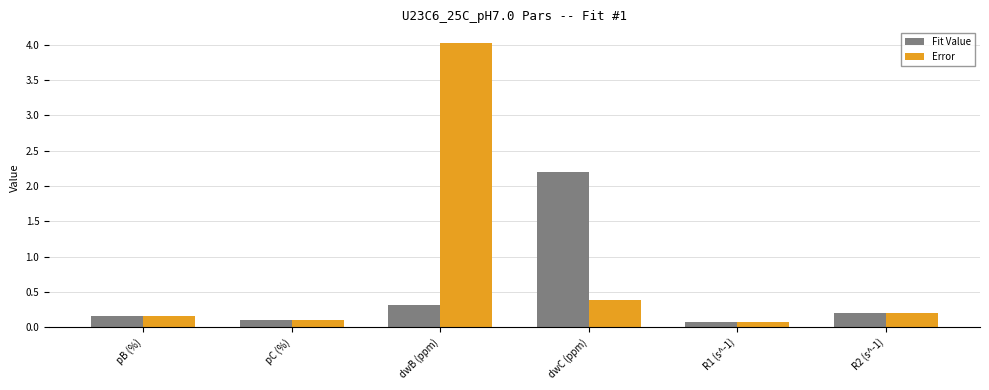

The Error series shows 0.4 at dwC (ppm). True or false?

True